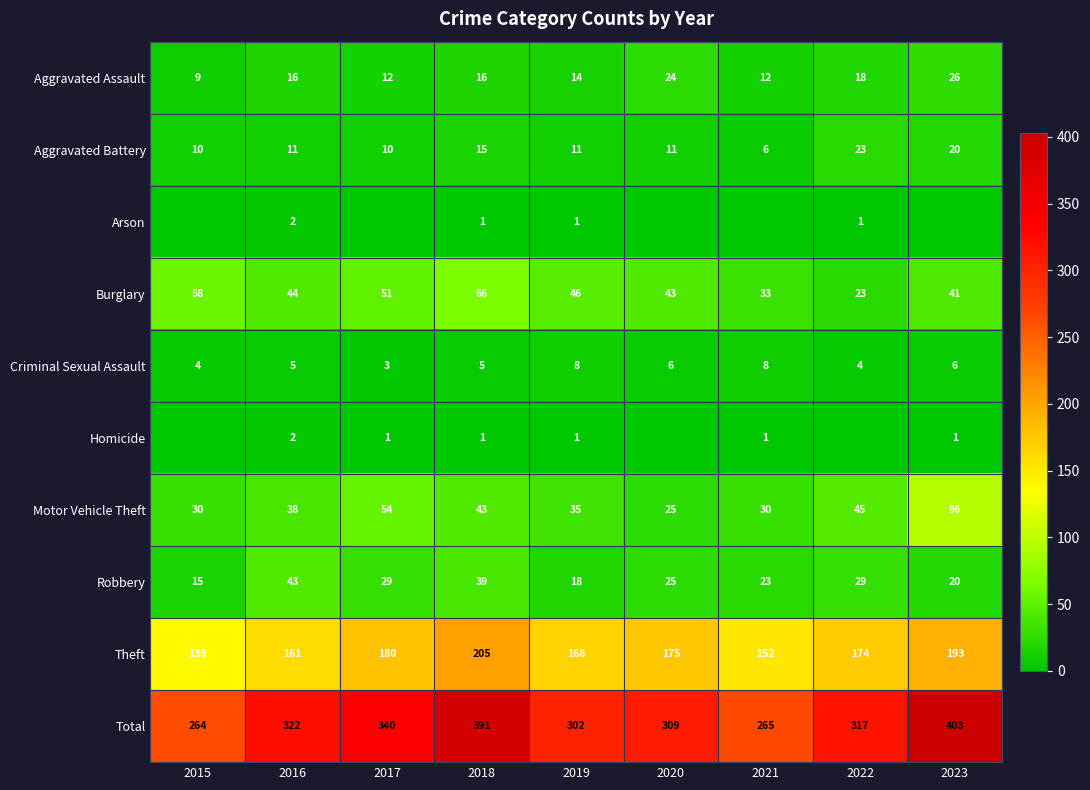

Is it true that Aggravated Battery equals 23 at 2022?

True